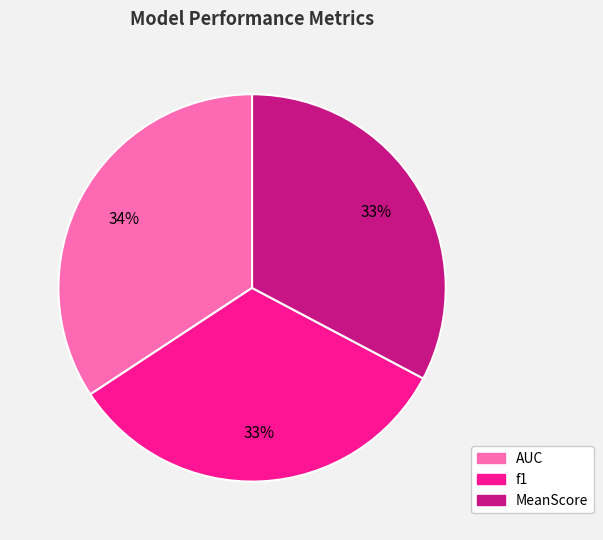

Combined, do AUC and f1 account for over 50%?

Yes